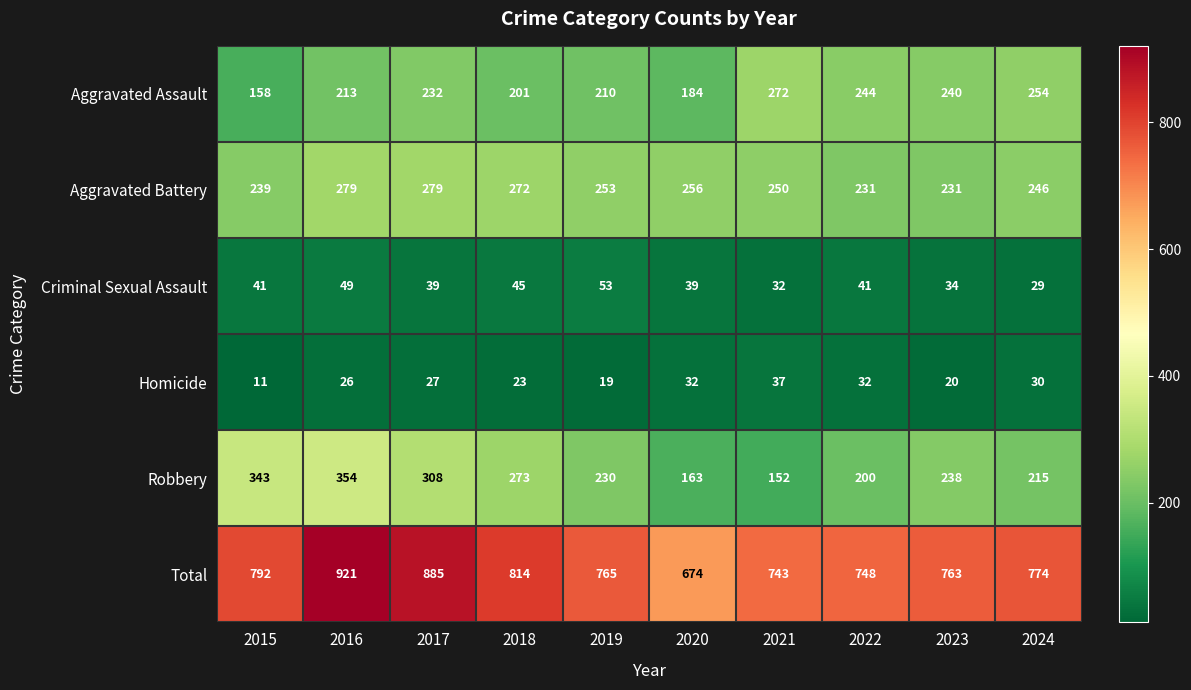

Which label corresponds to the smallest value in the chart?

2015